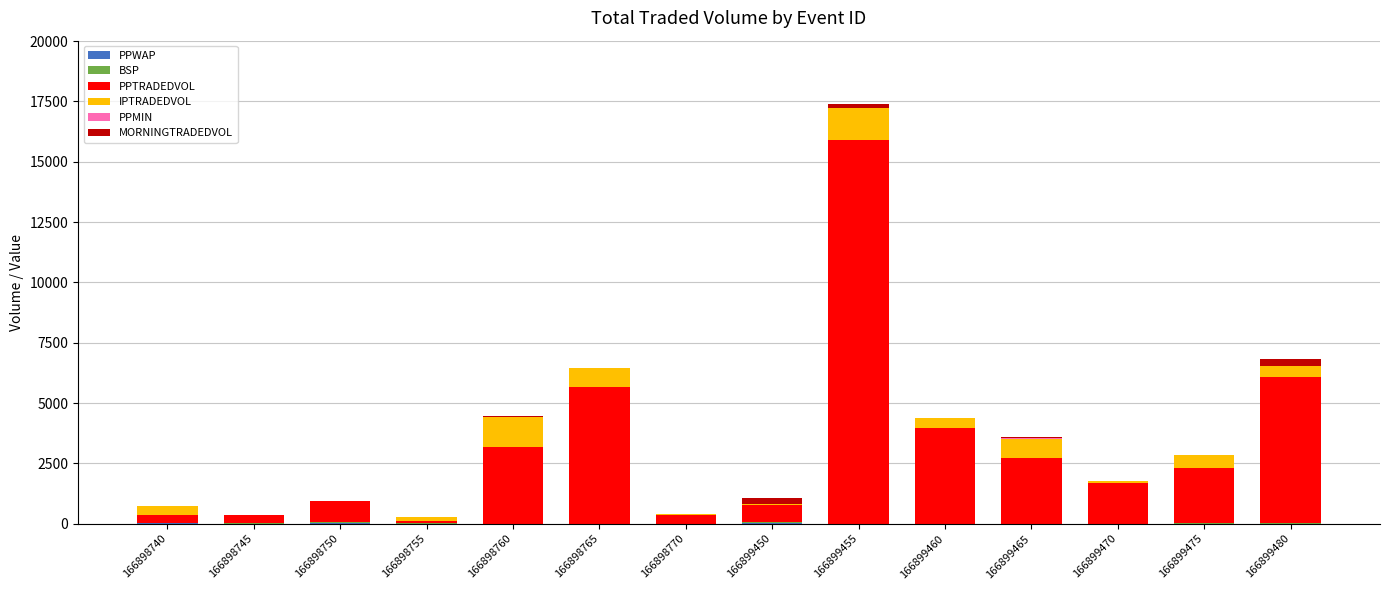

Does the chart contain stacked bars?

Yes